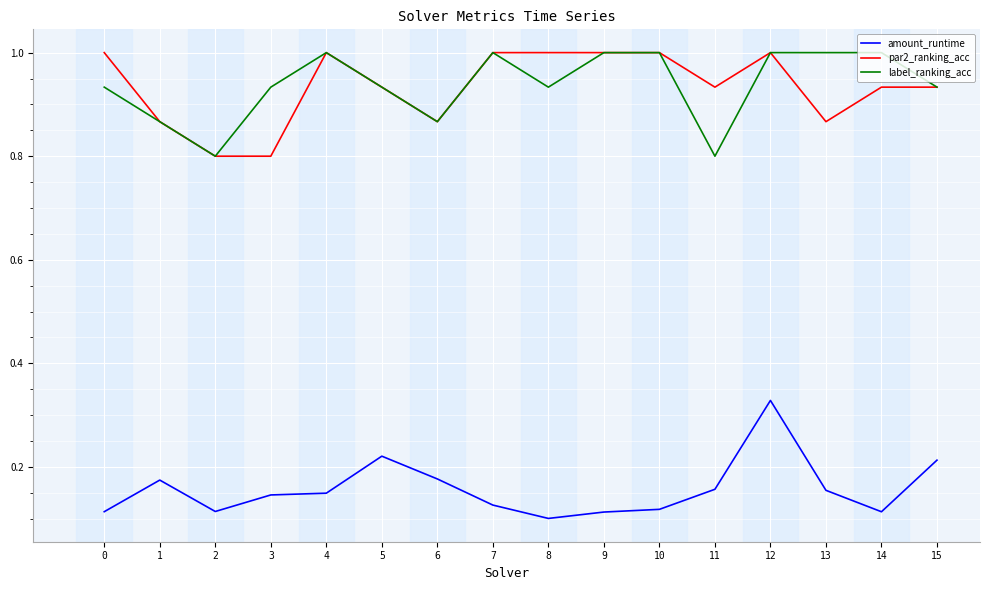

At which category is the sum across all series the highest?

12